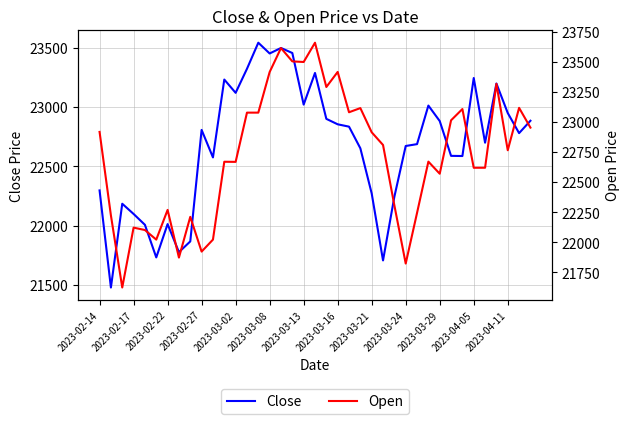

What are all the series names shown in the legend?

Close, Open